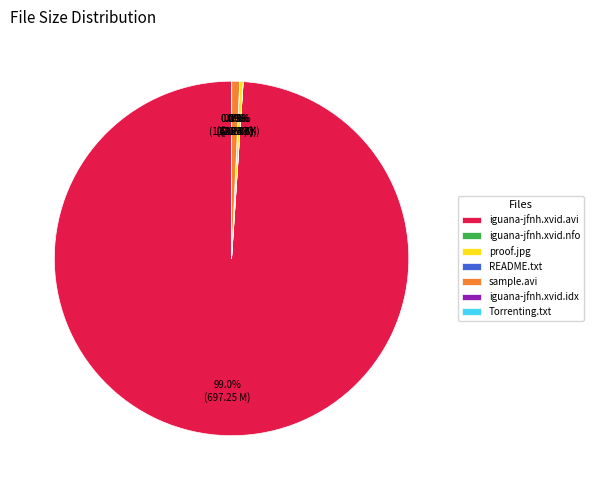

Is iguana-jfnh.xvid.avi the majority of the pie?

Yes